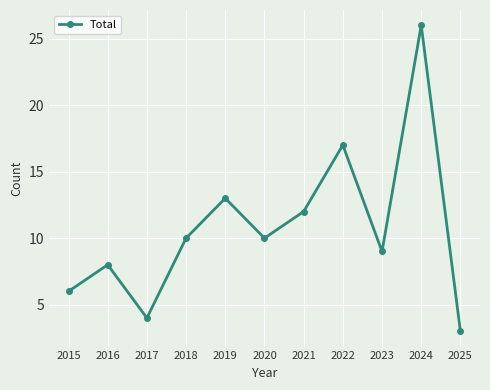

Reading left to right, transcribe all the data shown in this chart.

2015=6	2016=8	2017=4	2018=10	2019=13	2020=10	2021=12	2022=17	2023=9	2024=26	2025=3